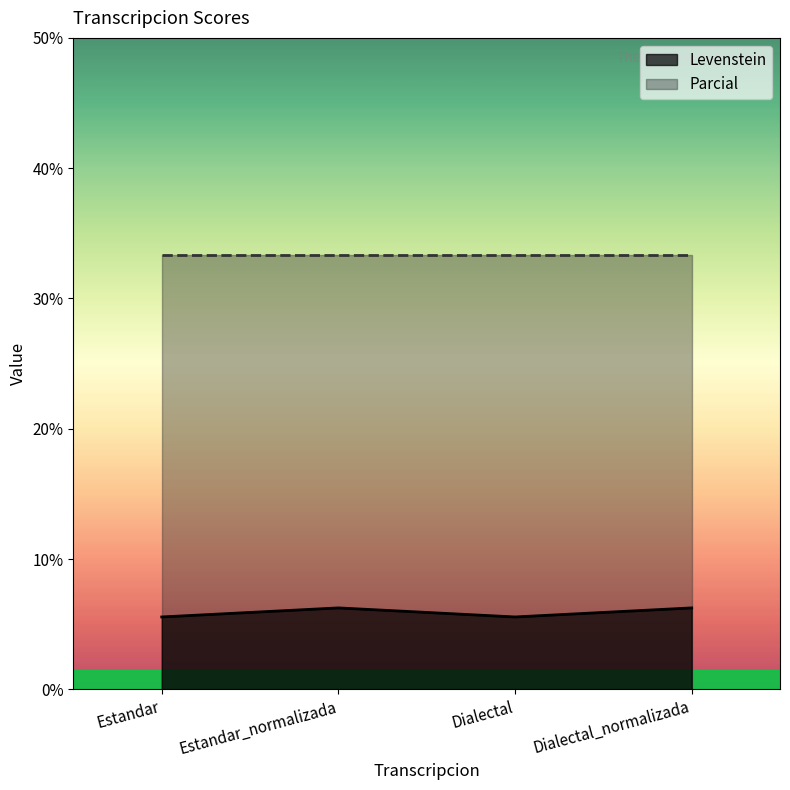

What is the change in value from Dialectal to Dialectal_normalizada?

+0.7